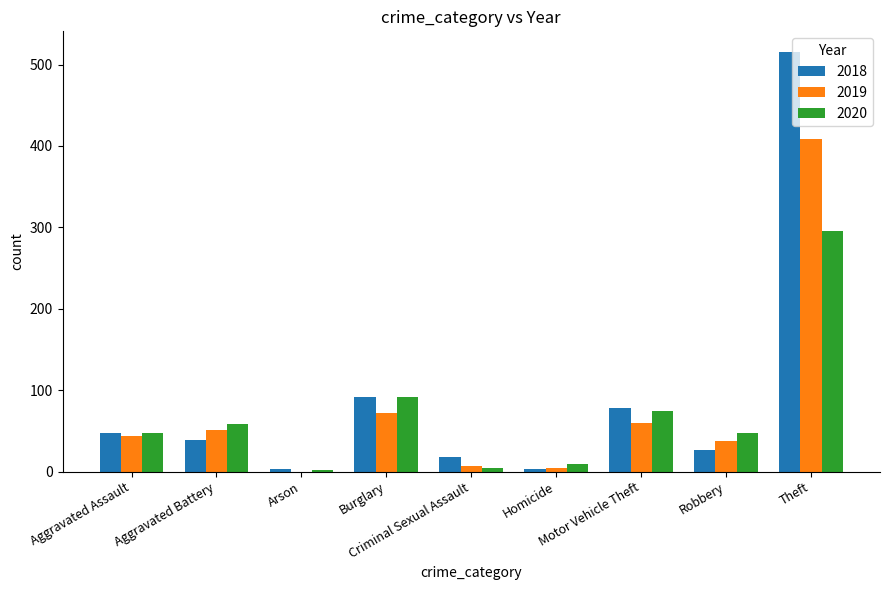

What is the sum of all 2019 values?

686